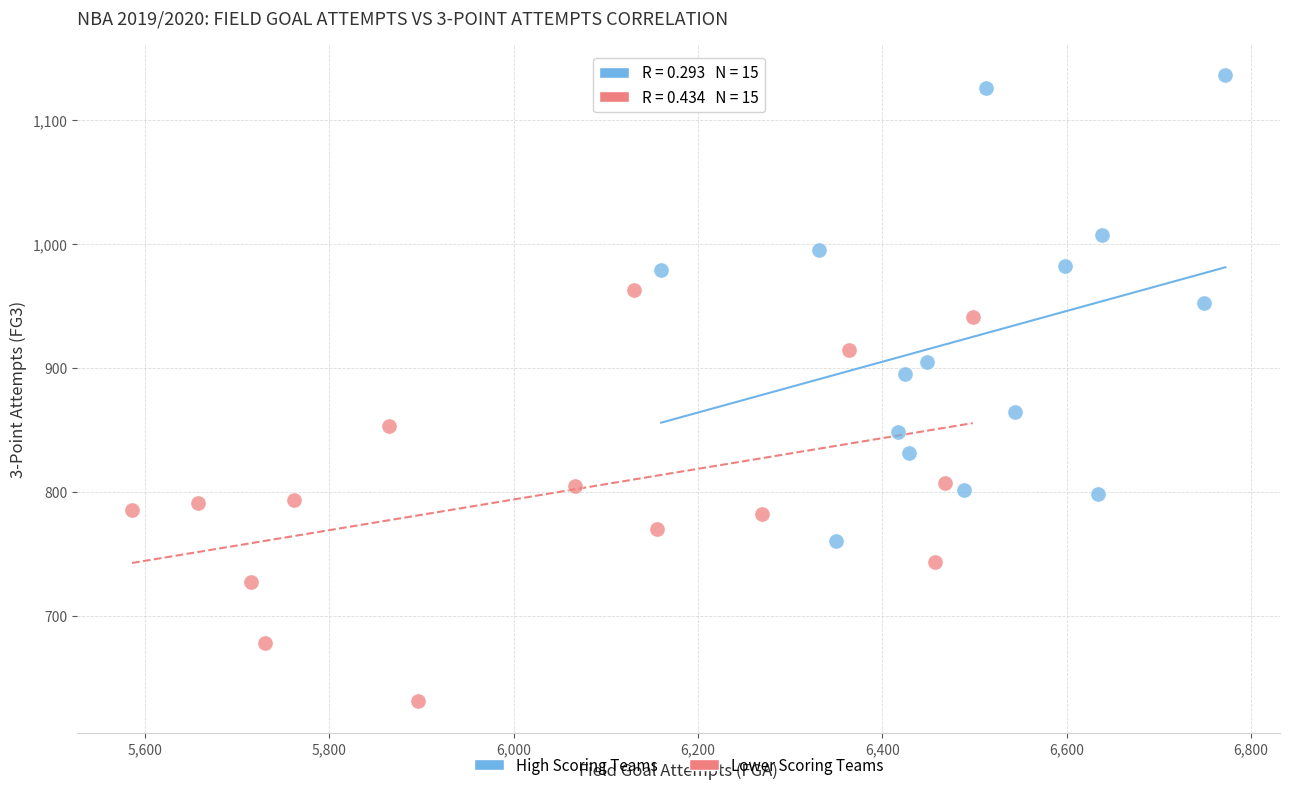

What are all the series names shown in the legend?

High Scoring Teams, Lower Scoring Teams